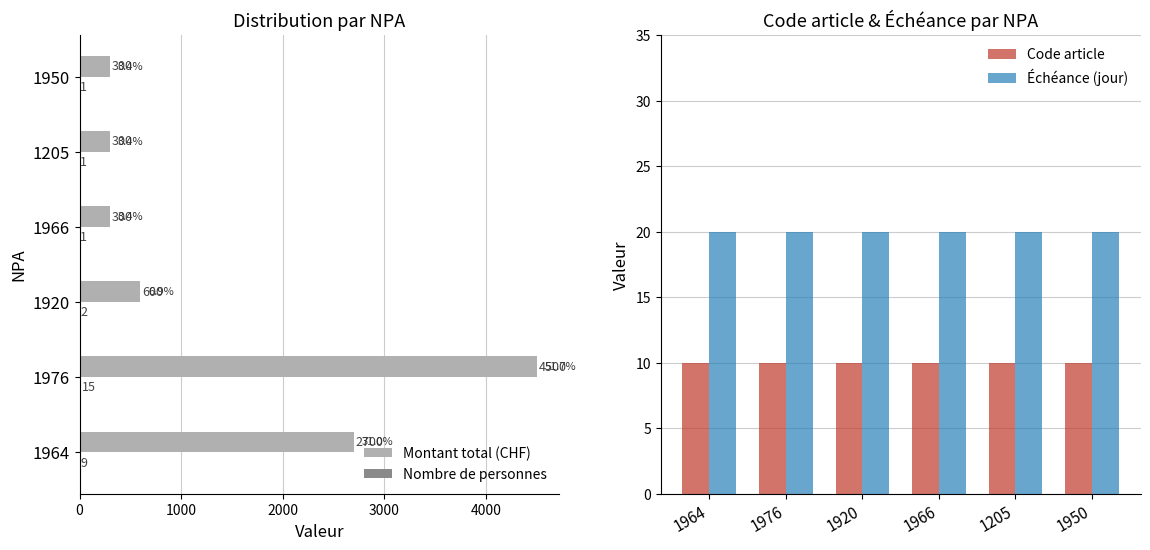

The Montant total (CHF) series shows 4360 at 1964. True or false?

False